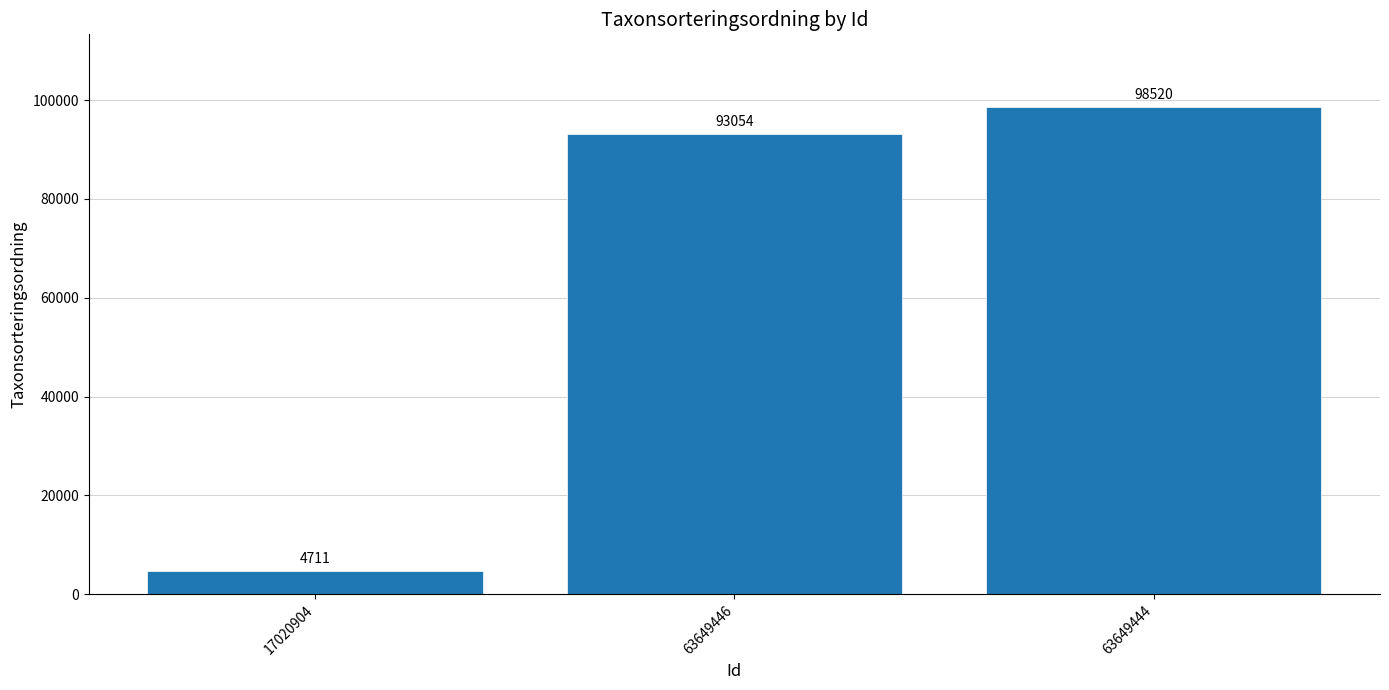

At which label is the value closest to 51615?

63649446